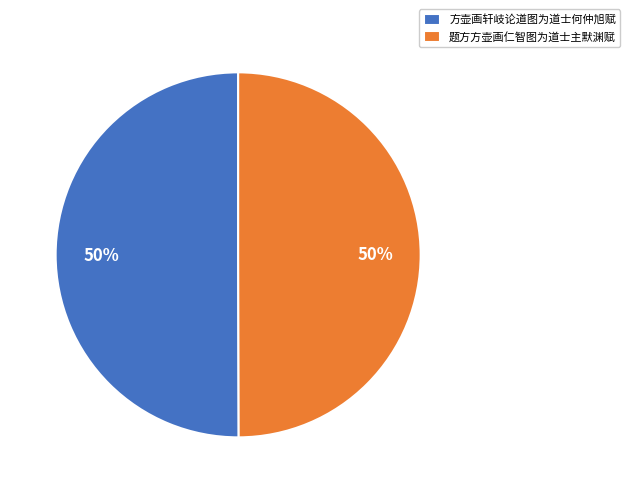

Approximately how many times larger is the value at 方壶画轩岐论道图为道士何仲旭赋 compared to 题方方壶画仁智图为道士主默渊赋?

1.0